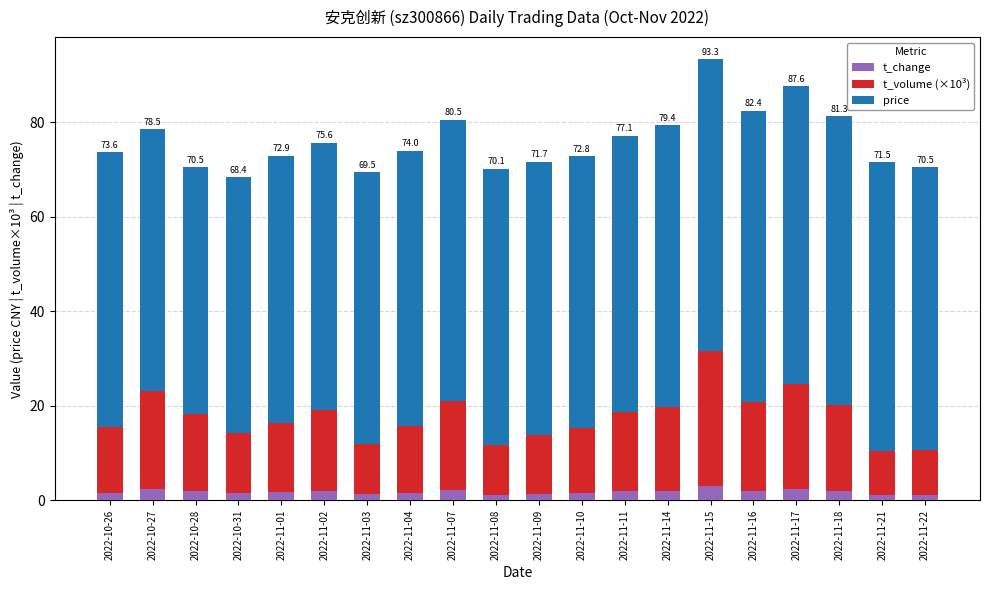

The t_change series shows 2.4 at 2022-10-27. True or false?

True